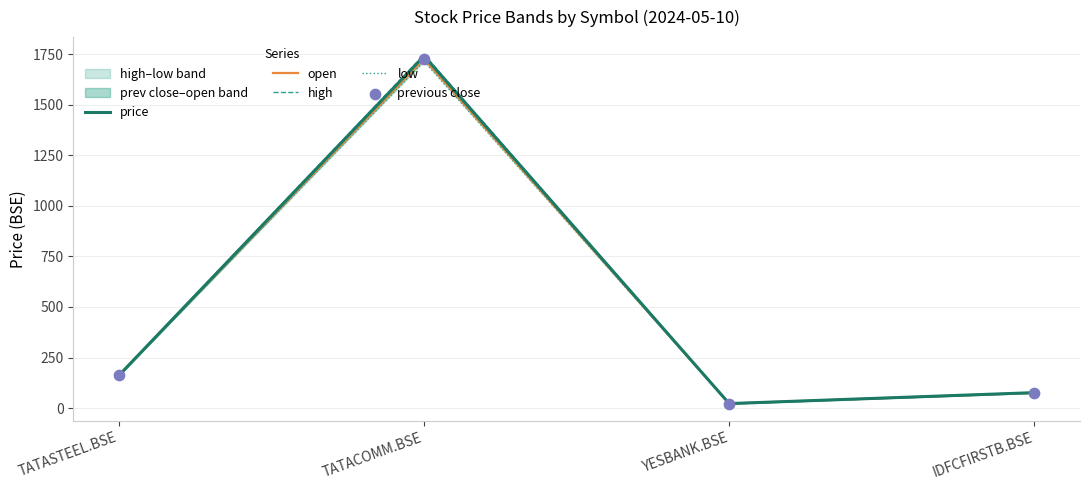

Which series has the largest total across all categories?

high